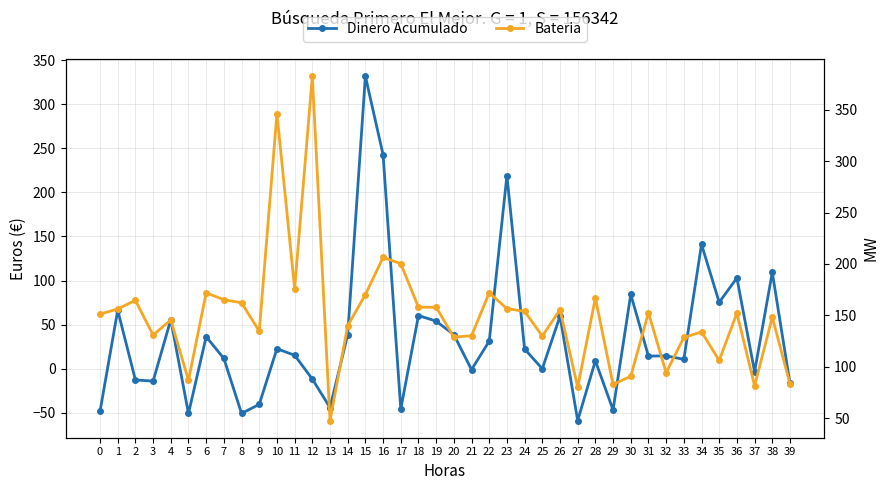

What is the average value of the Dinero Acumulado series?

35.6